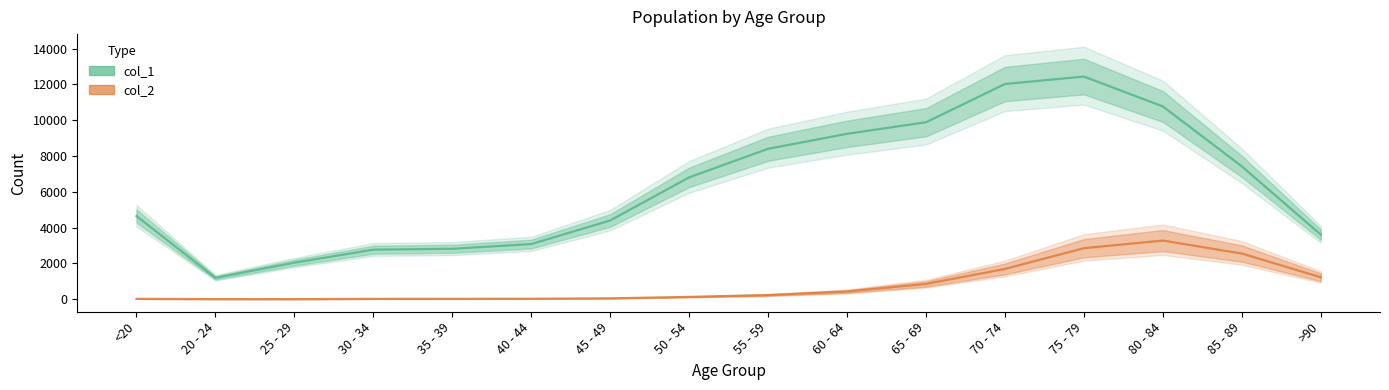

At which category is the sum across all series the highest?

75 - 79